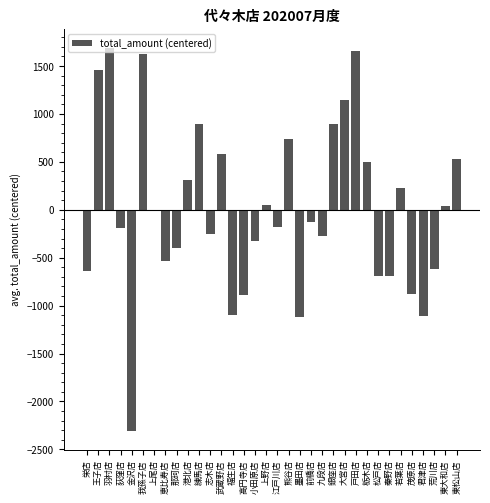

What is the label of the 15th bar from the right?

墨田店